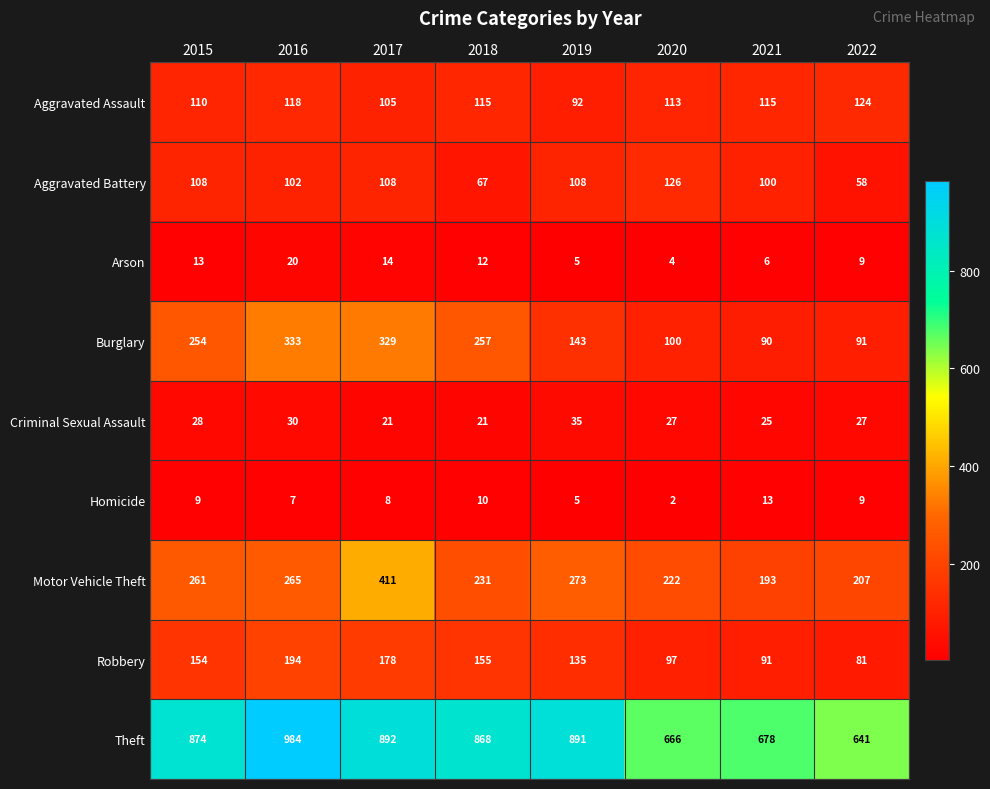

True or false: Motor Vehicle Theft has a value of 265 at 2016.

True